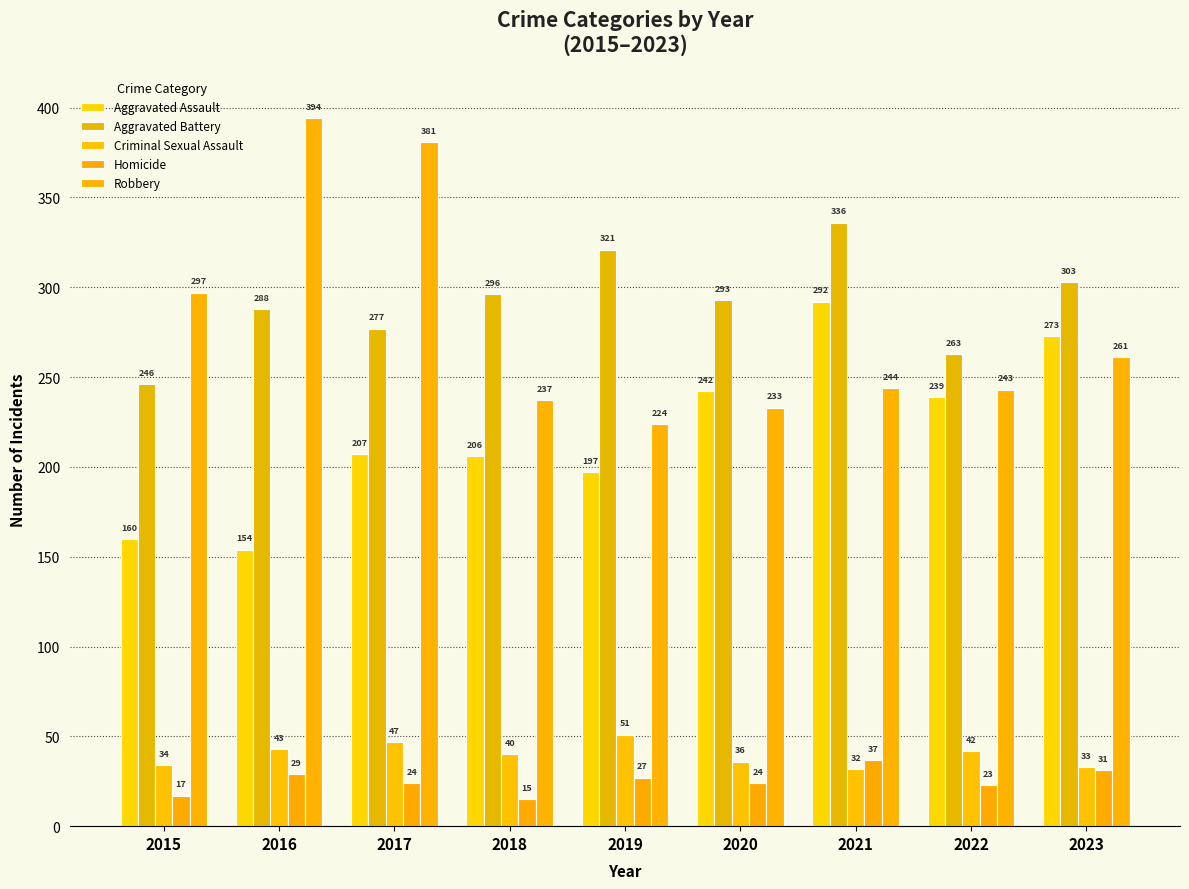

What is the highest value of the Criminal Sexual Assault series?

51